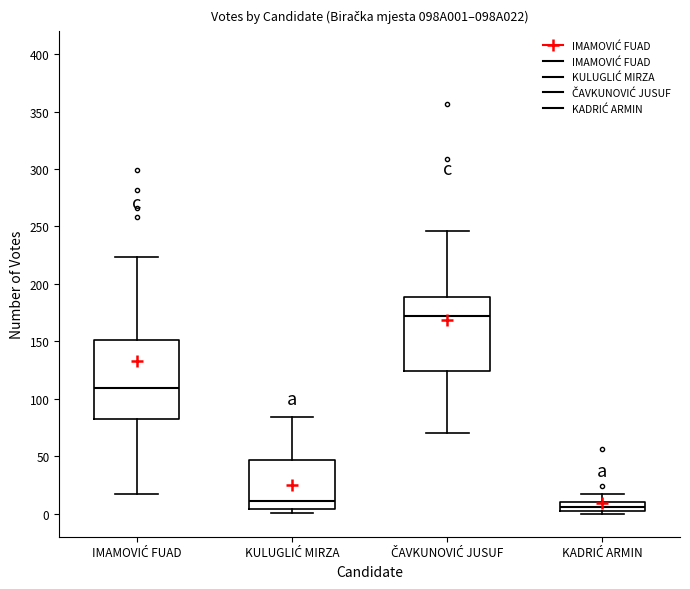

Comparing the boxes themselves (not the whiskers), which one is the tallest?

IMAMOVIĆ FUAD